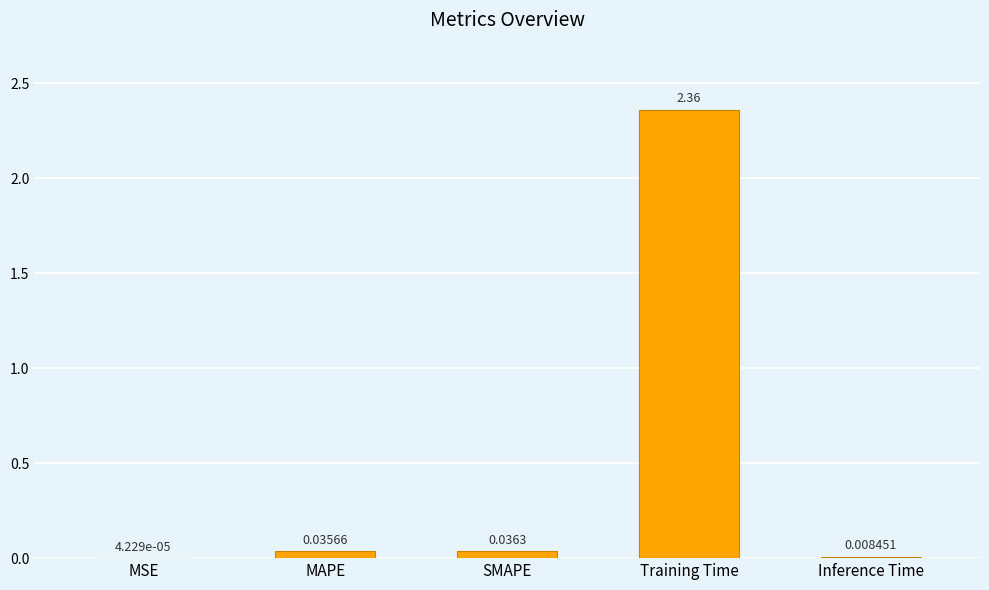

At which label is the value closest to 1?

SMAPE